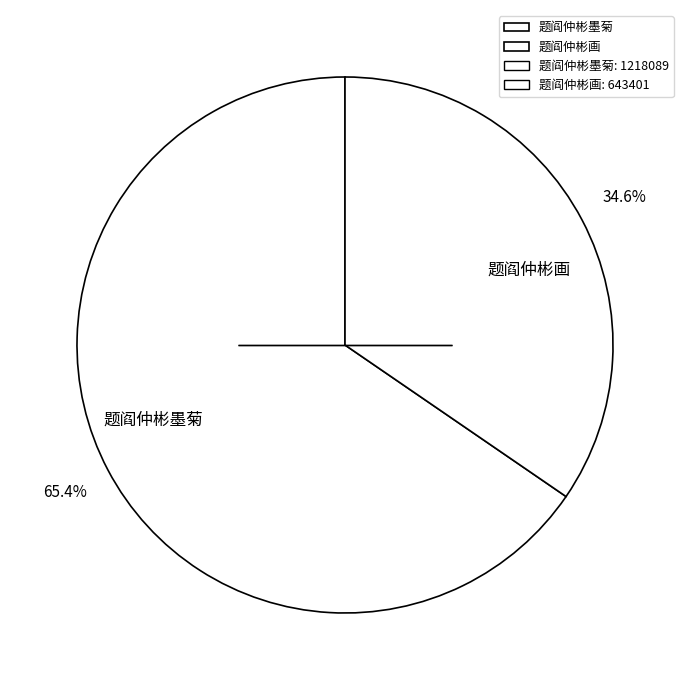

Is there any slice that represents more than half of the pie?

Yes